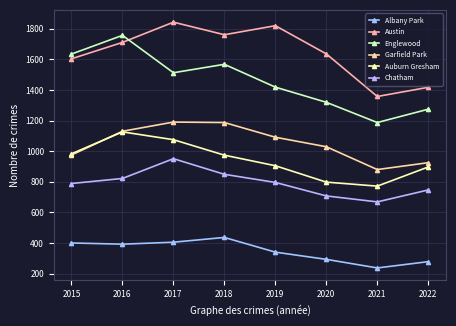

Which series has the widest spread of values?

Englewood